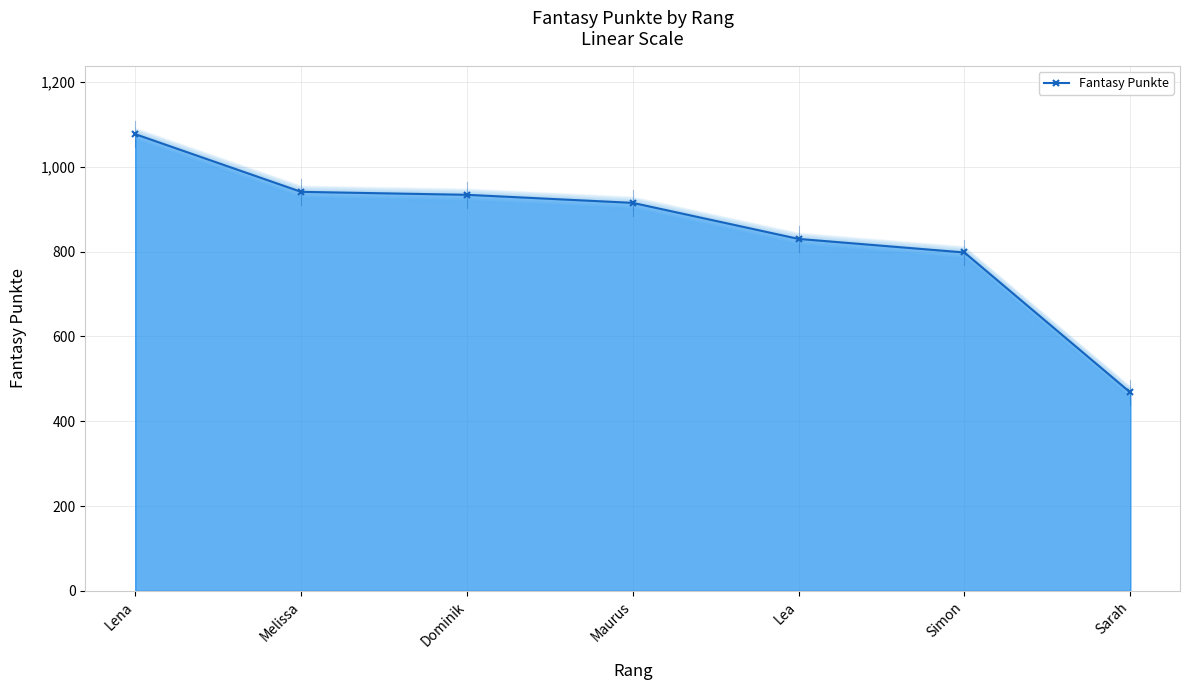

How many lines are shown in the chart?

1